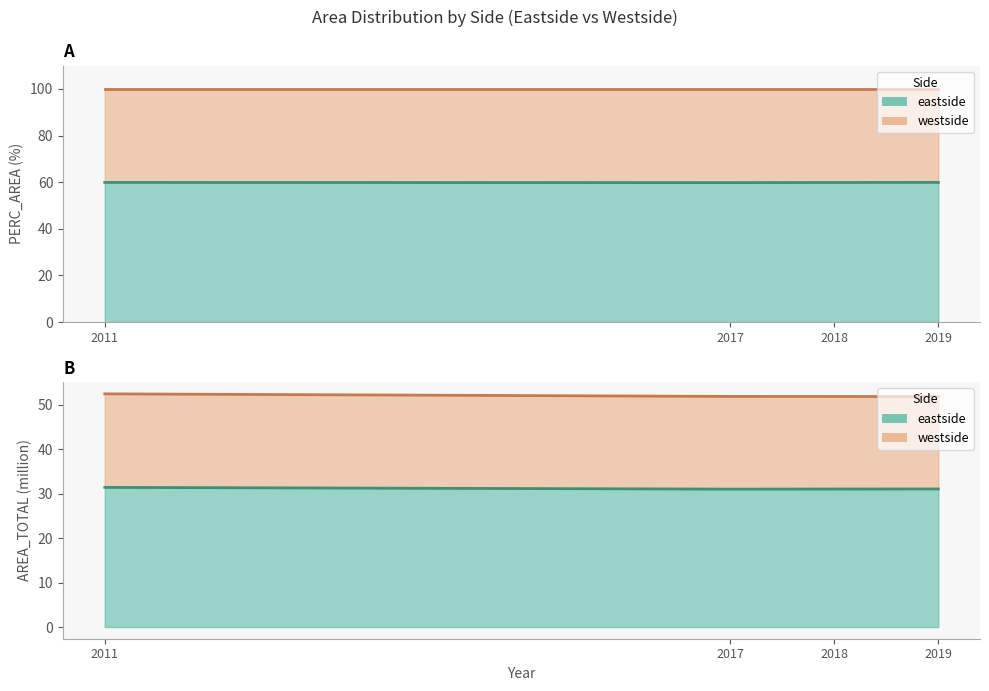

What value does the data have at 2018?

59.9